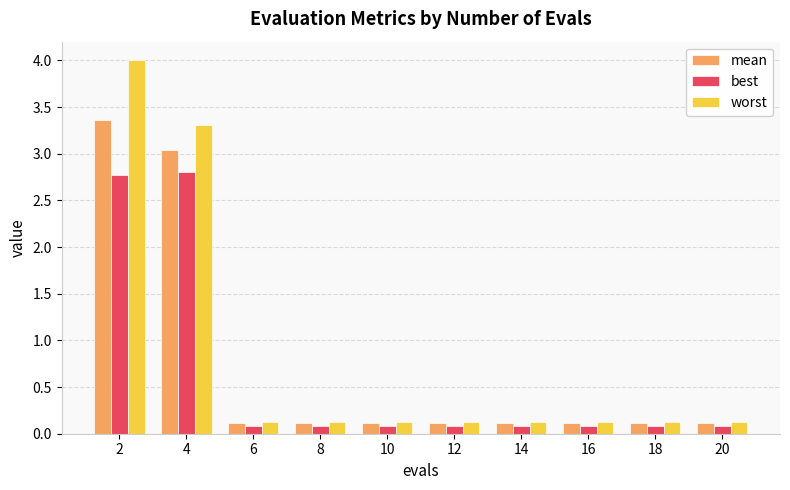

The mean series shows 0.1 at 16. True or false?

True